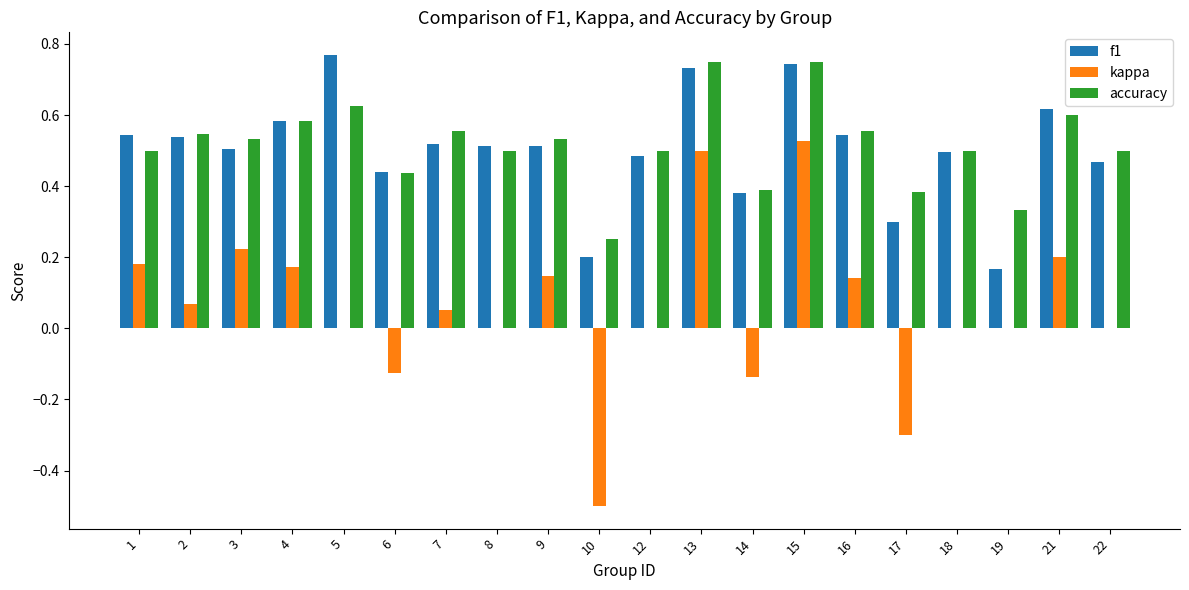

The value of accuracy at 8 is 0.7. True or false?

False